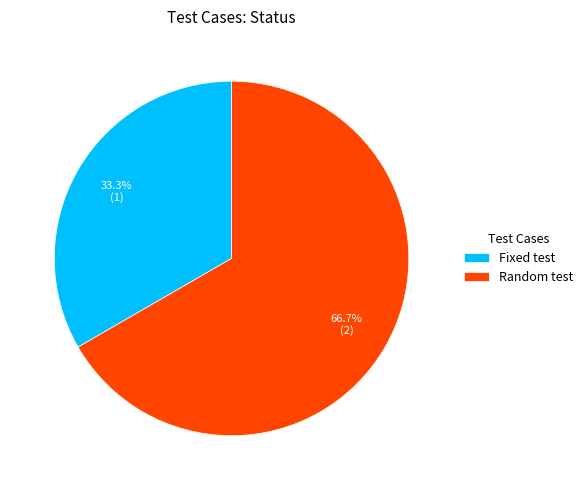

What is the majority slice?

Random test